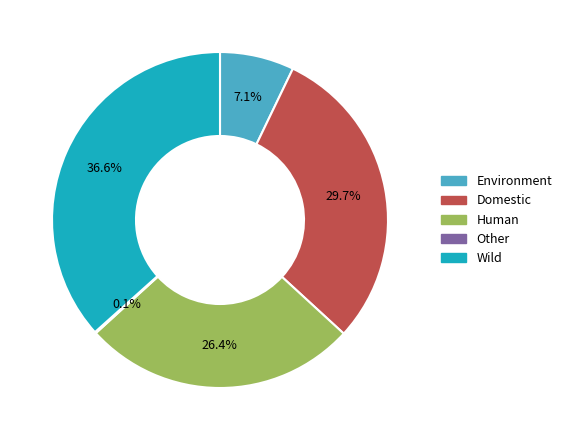

Which category has the biggest portion of the pie?

Wild